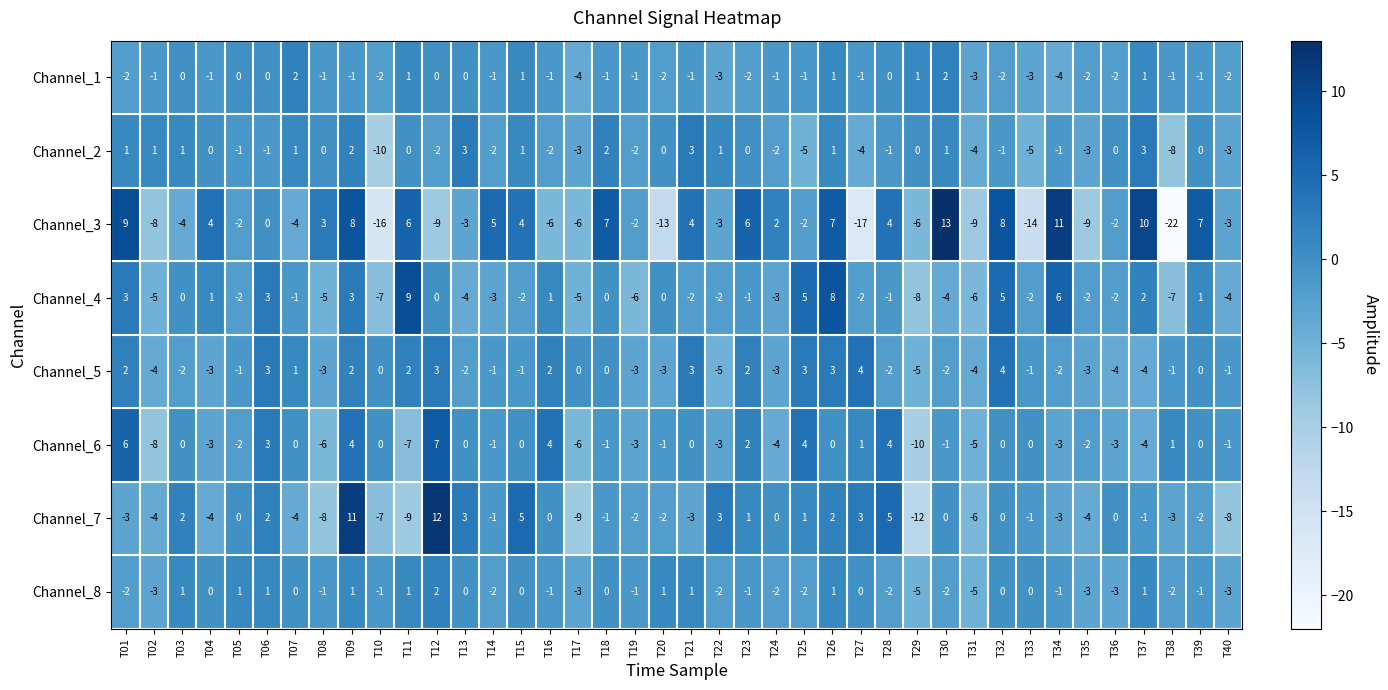

What is the difference between the maximum and minimum values in the Channel_5 series?

9